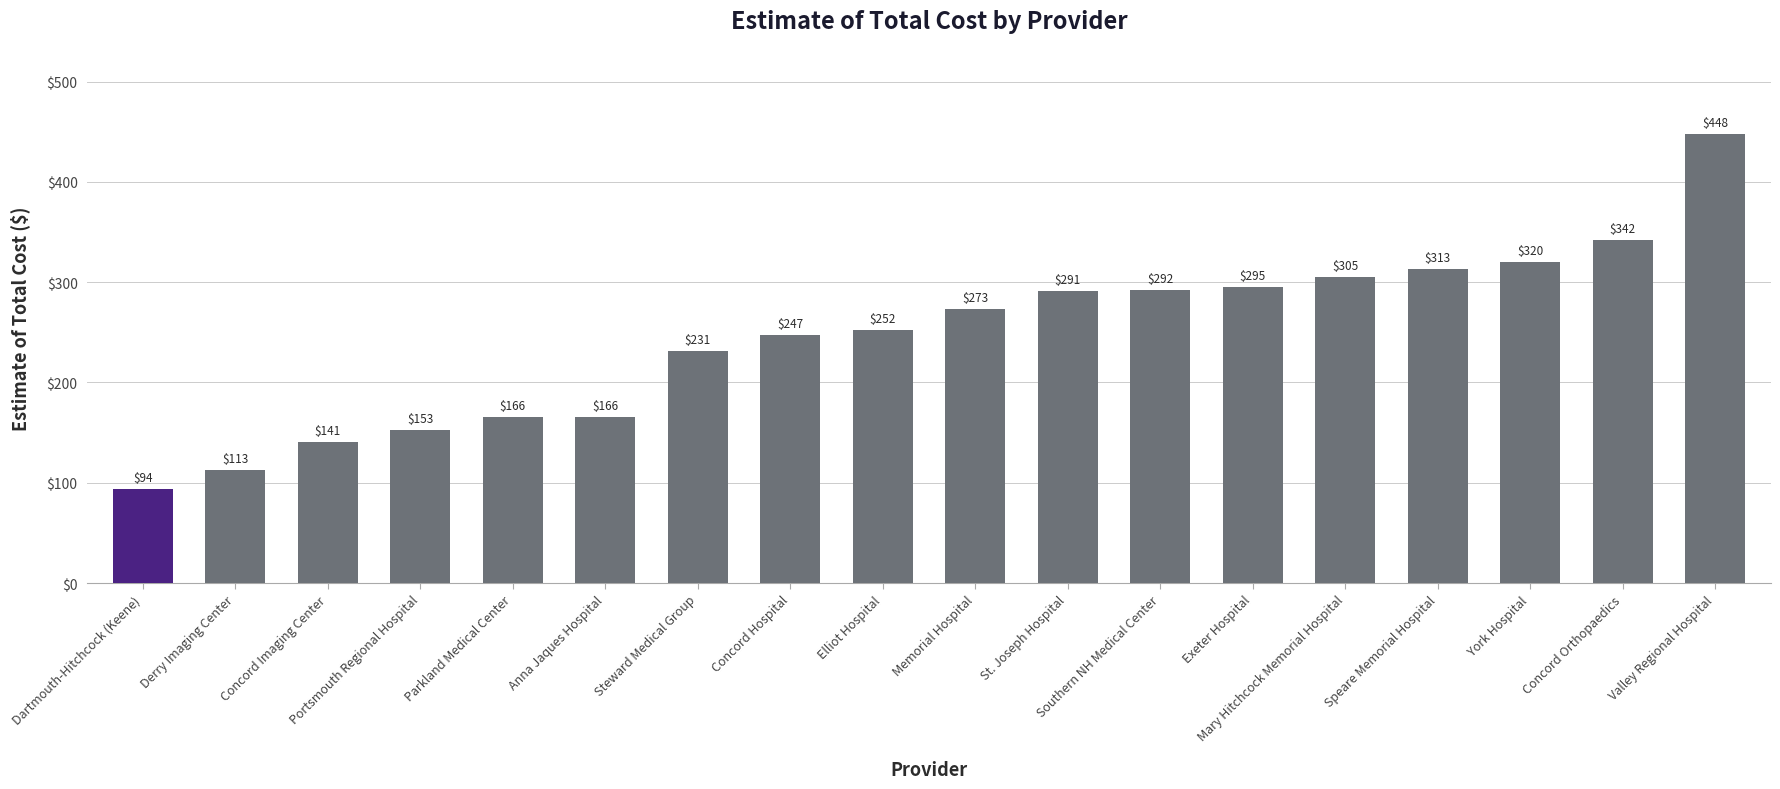

Are the bars horizontal?

No